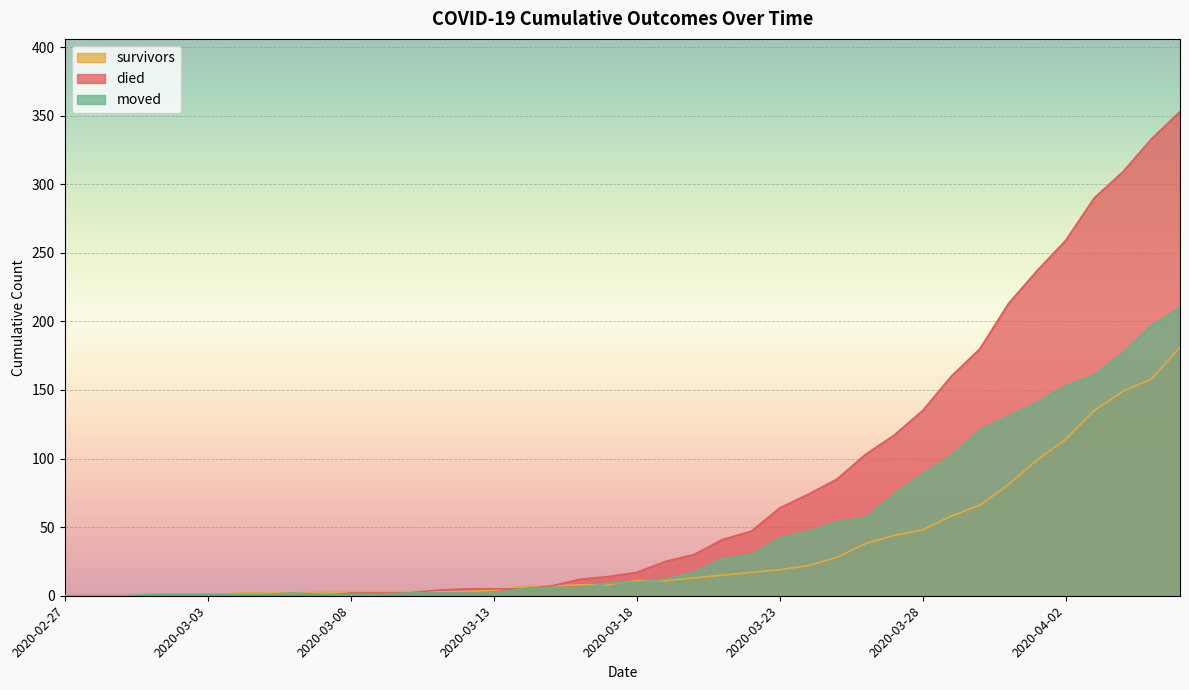

Where does the died series first go above 17?

2020-03-19